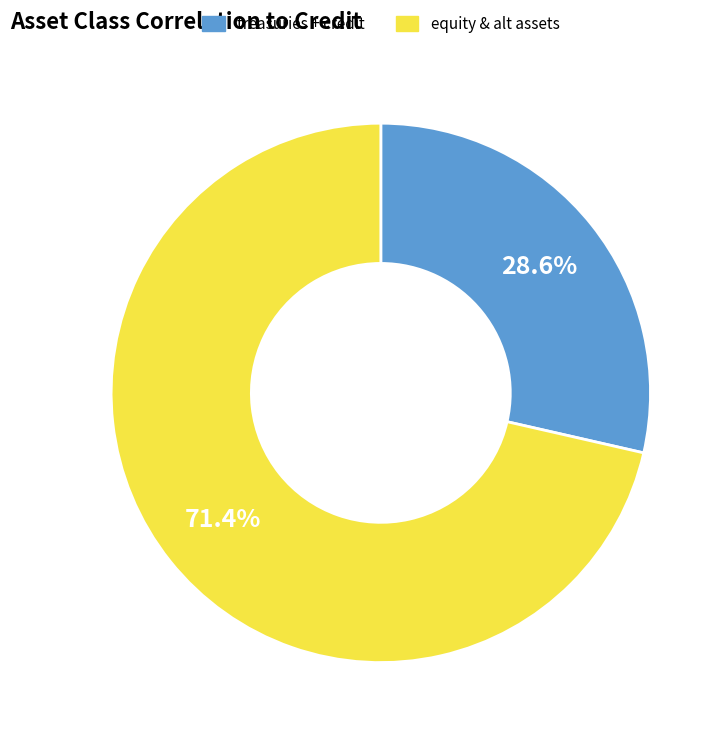

Is there a majority slice in this chart?

Yes